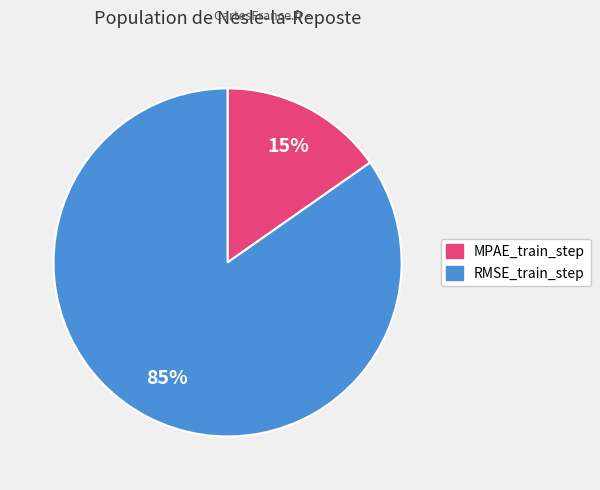

To the nearest percent, what is the combined percentage of MPAE_train_step and RMSE_train_step?

100%